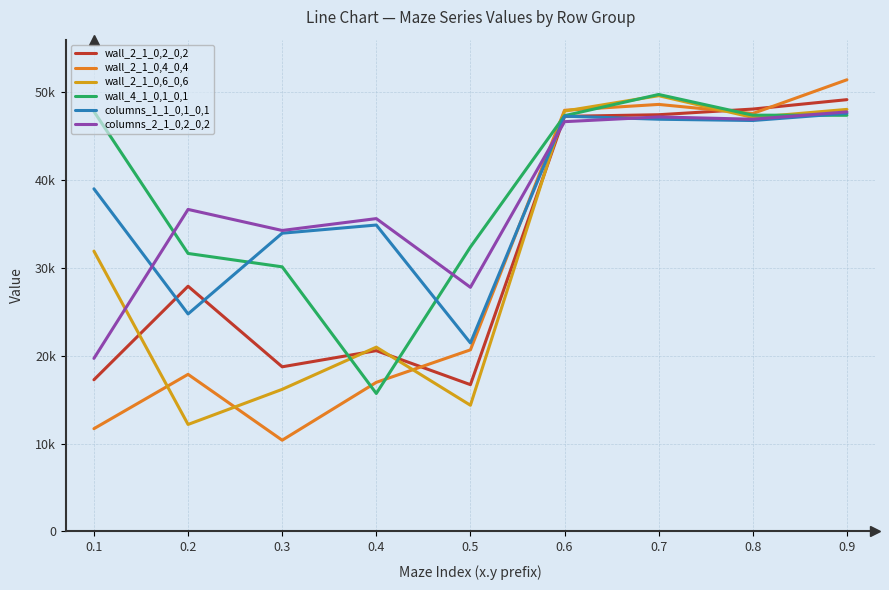

In wall_2_1_0,4_0,4, how many points are higher than both neighbors (excluding endpoints)?

2